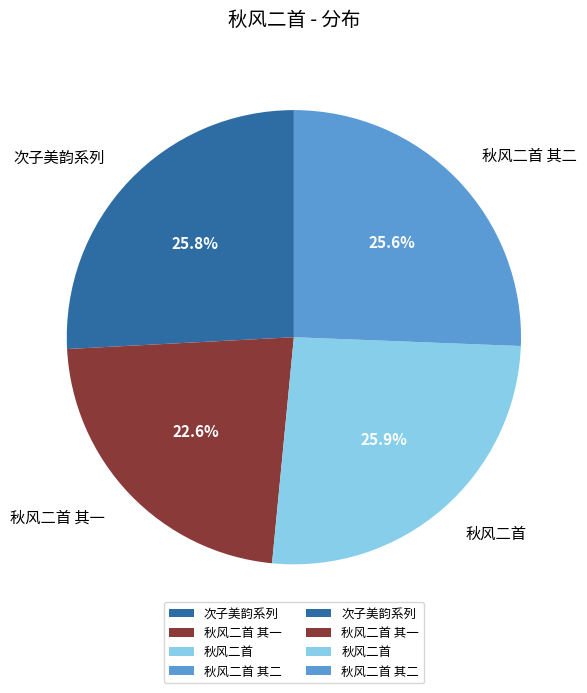

How many segments does this pie chart have?

4